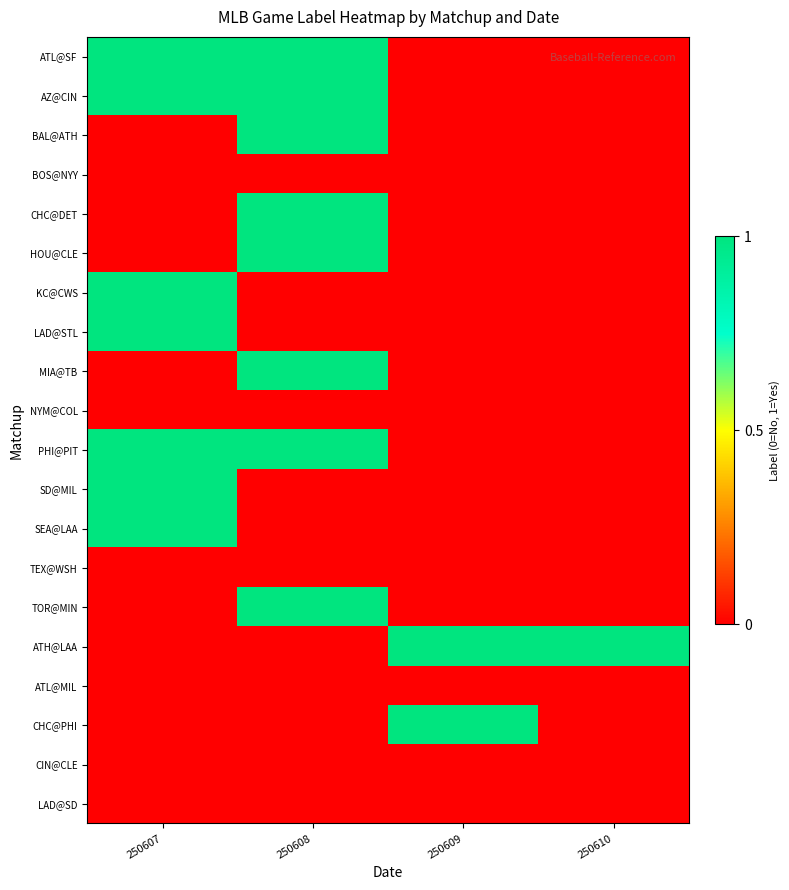

Which series has the widest spread of values?

ATL@SF